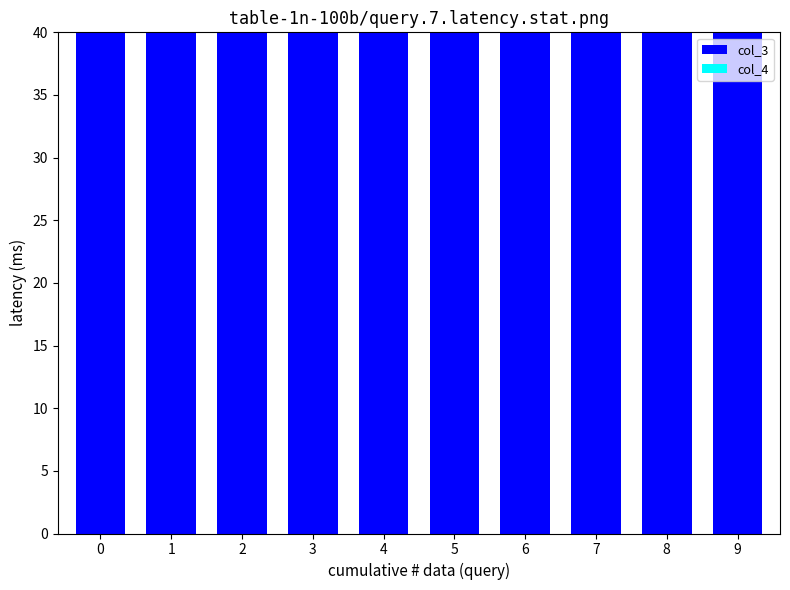

What is the difference between the second highest and minimum values in the col_4 series?

7.4